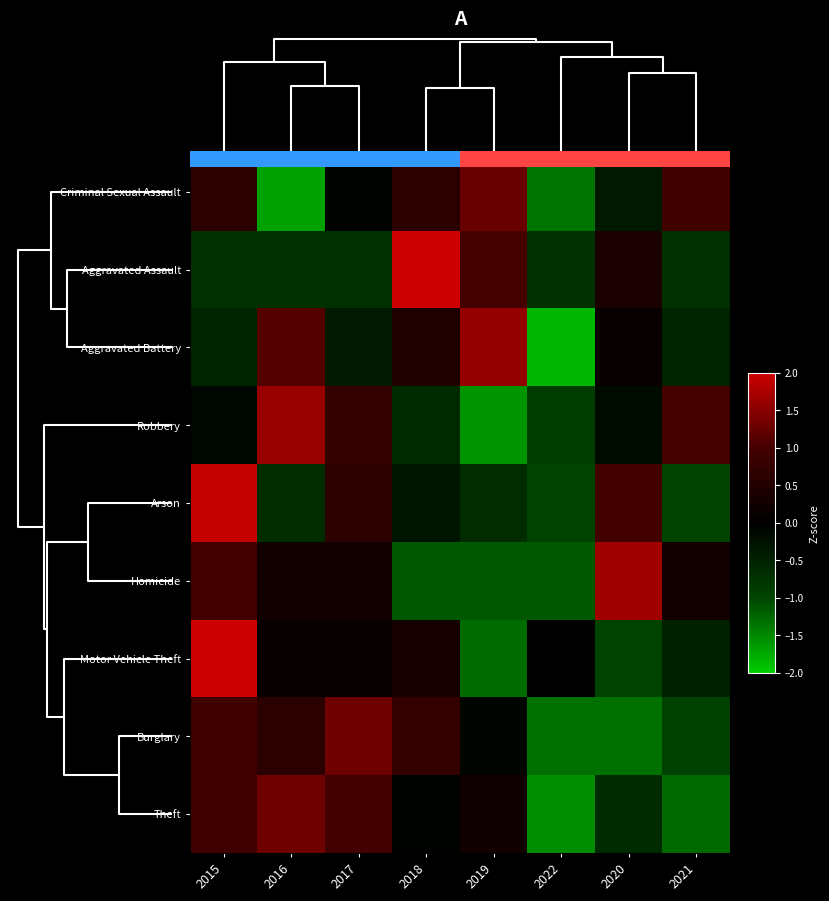

What is the difference between the second highest and minimum values in the Aggravated Battery series?

2.9